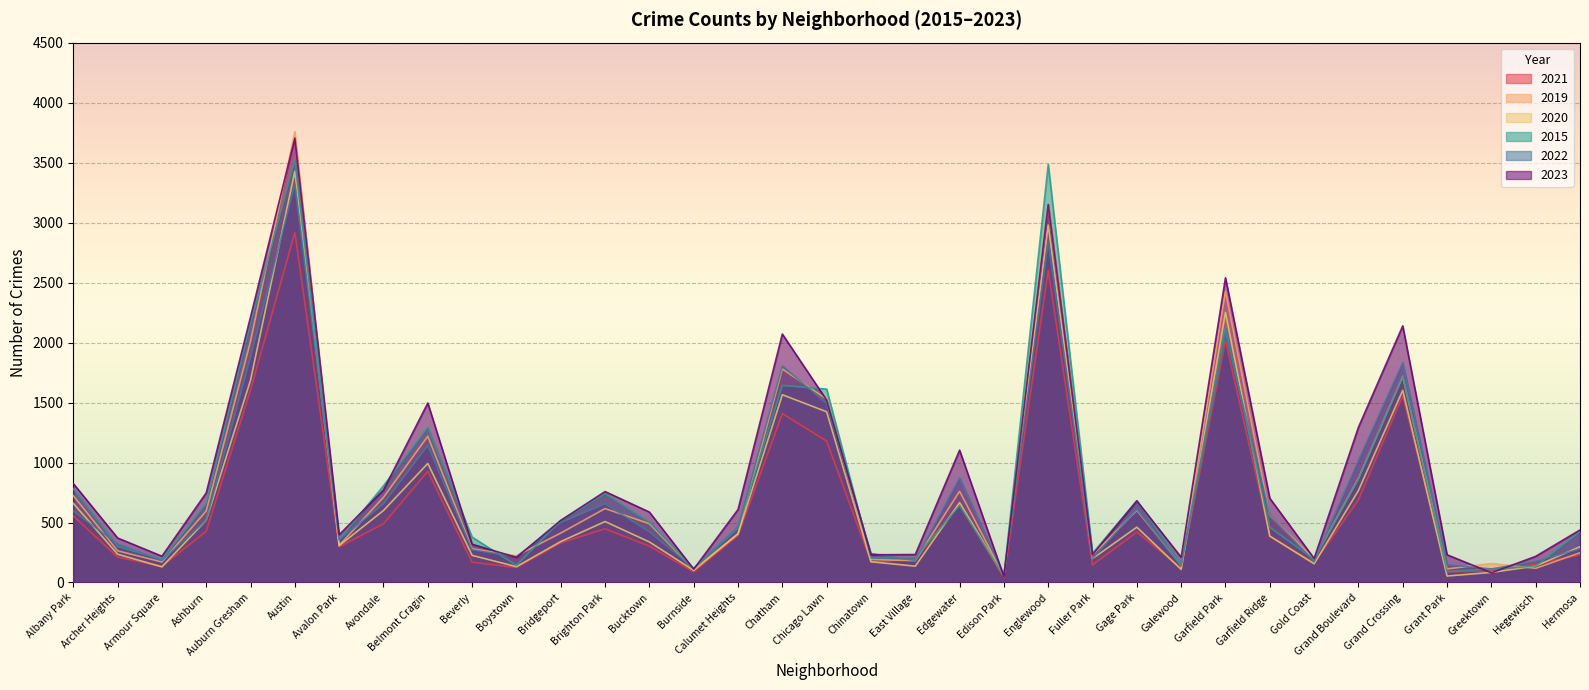

What is the minimum value for 2019?

56